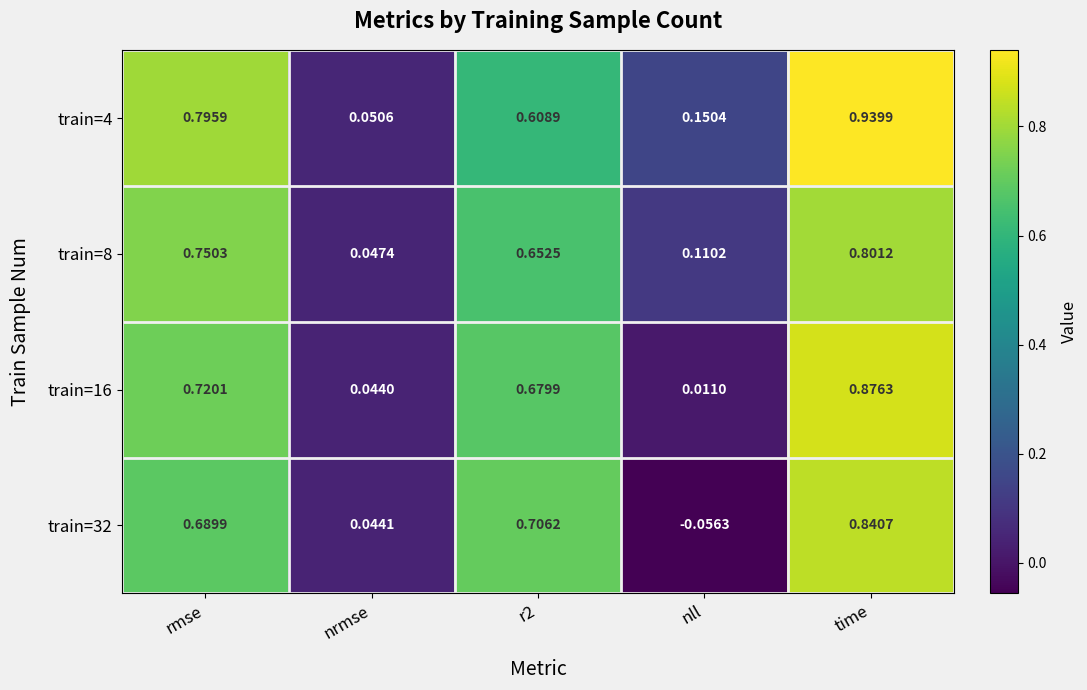

At which label does train=32 reach its minimum?

nll